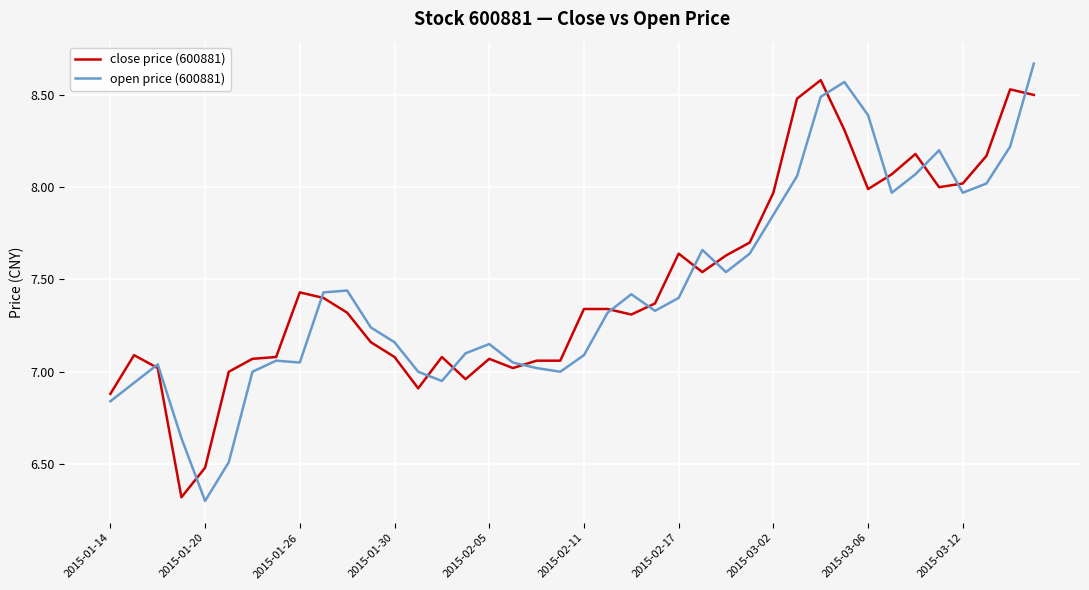

What is the minimum value shown in the chart?

6.3